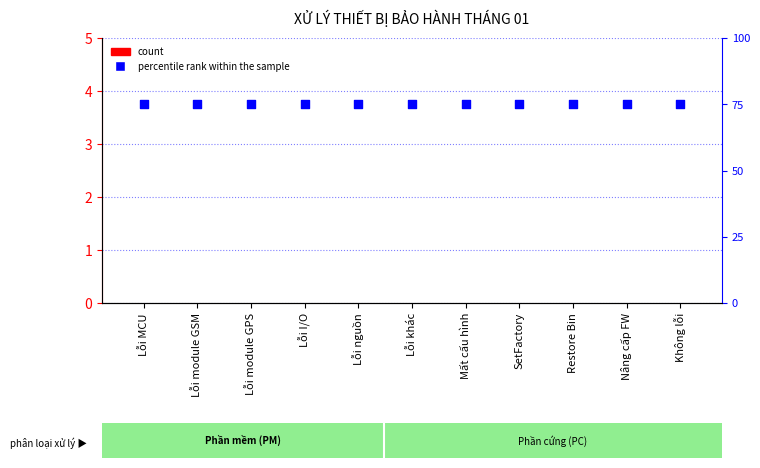

At which category is the sum across all series the highest?

Lỗi MCU